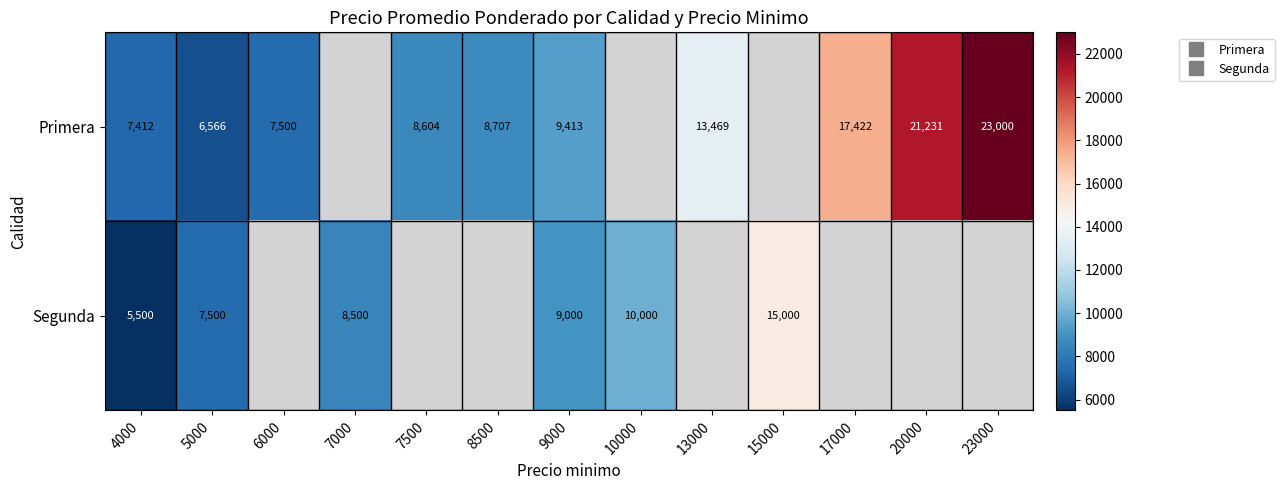

True or false: Segunda has a value of 10611.3 at 5000.

False